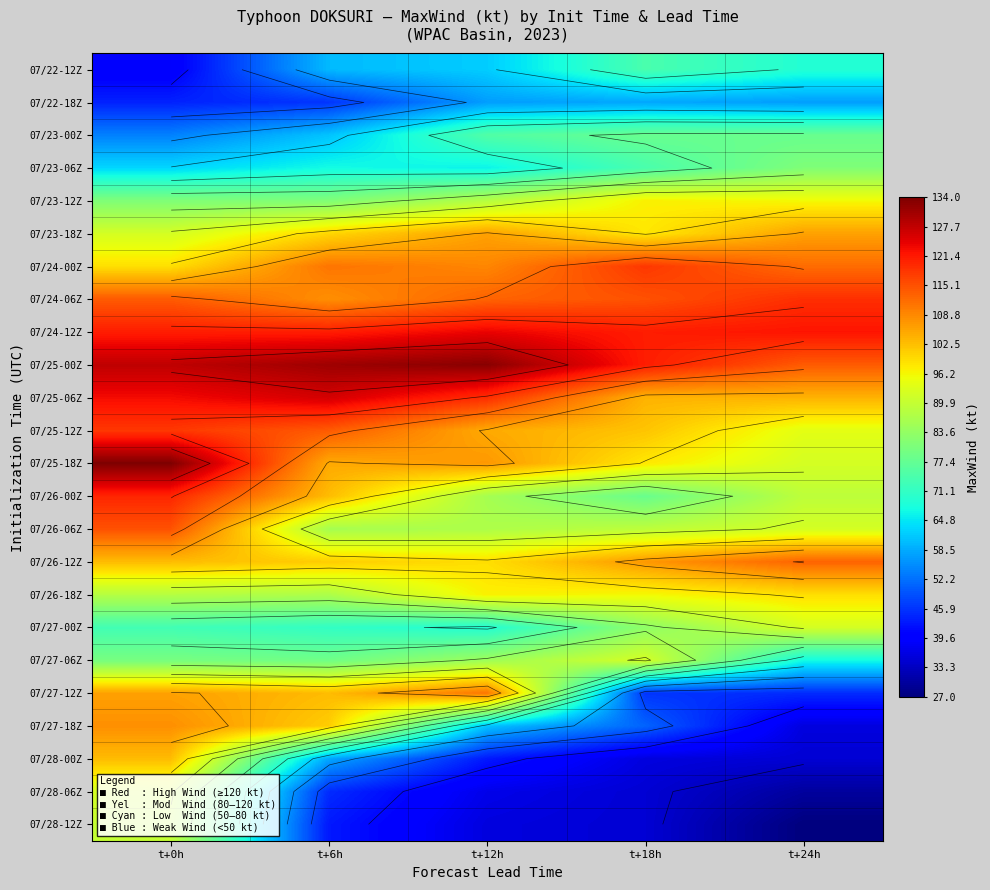

How many data points in 07/27-18Z are less than 61?

2